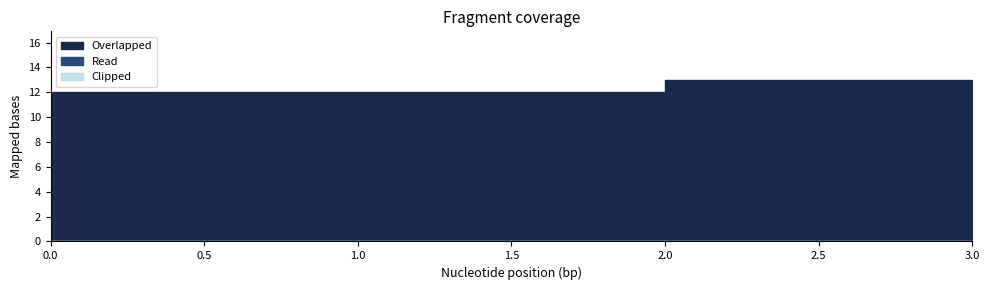

At which category is the sum across all series the highest?

2